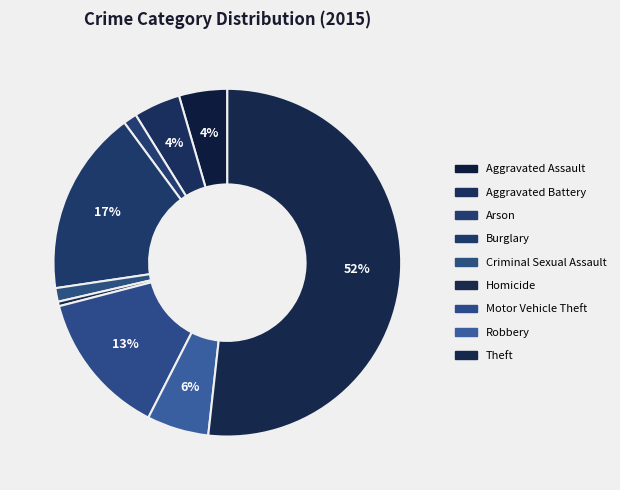

Is it true that Theft is 40% of the pie?

False